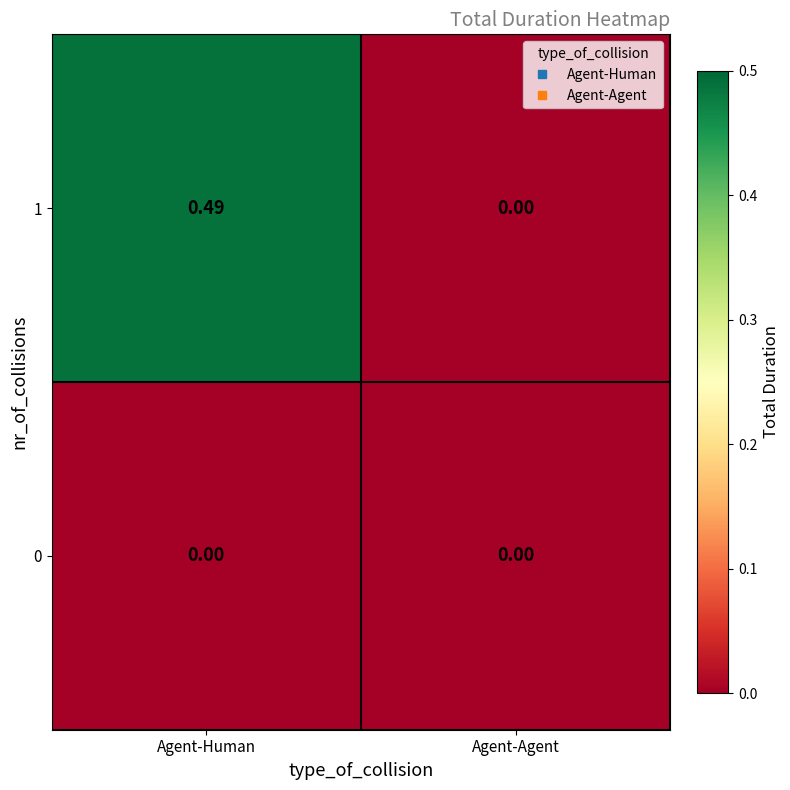

Where is 1 nearest to the value 0?

Agent-Agent